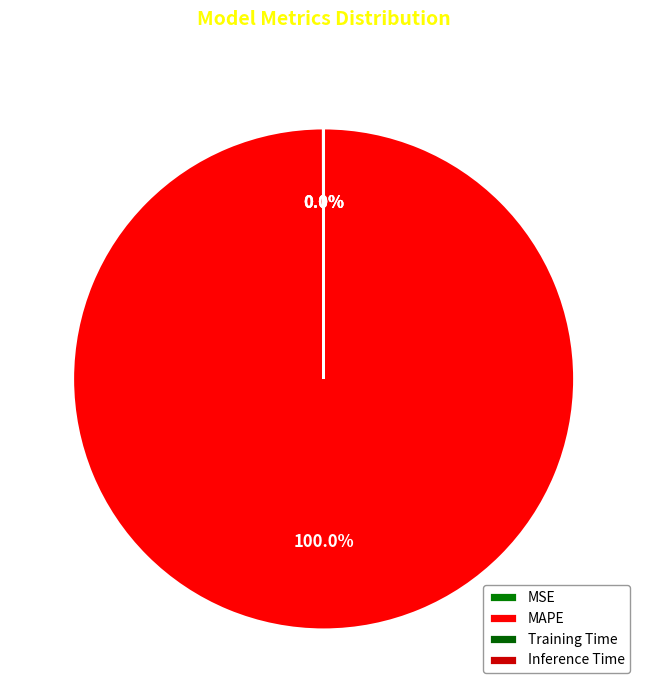

What percentage is NOT represented by MSE?

100.0%